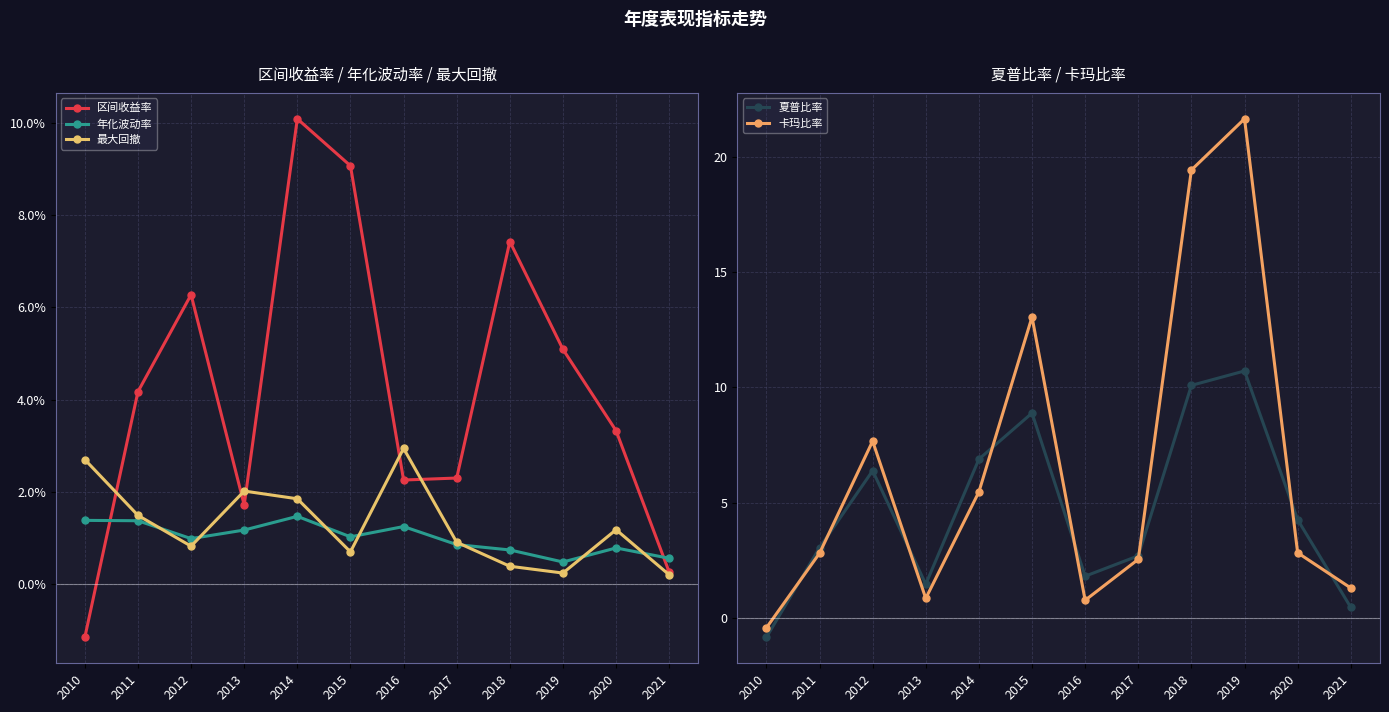

How many times do 最大回撤 and 夏普比率 cross each other?

1